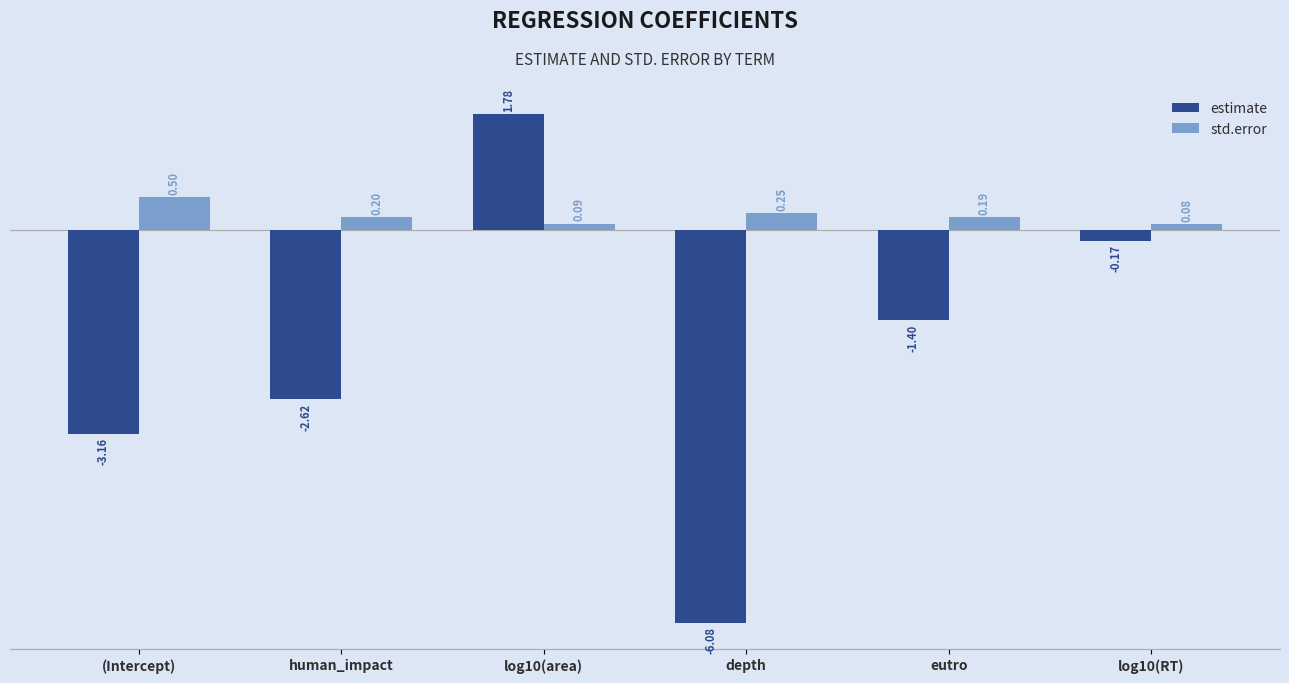

At which label does std.error reach its peak?

(Intercept)